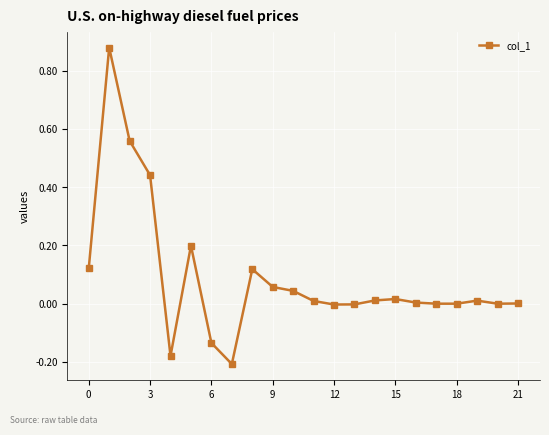

True or false: the data has more than 1 interior local peaks.

True